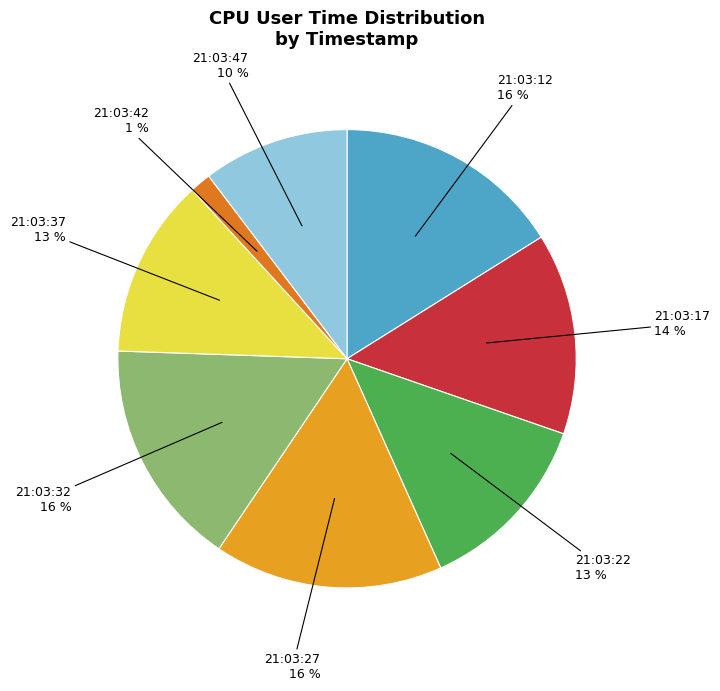

Is there a majority slice in this chart?

No